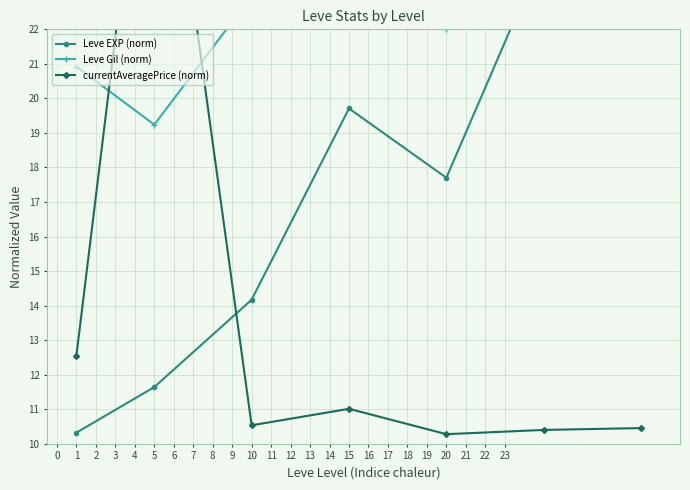

At which category does Leve EXP (norm) reach its first local valley?

20